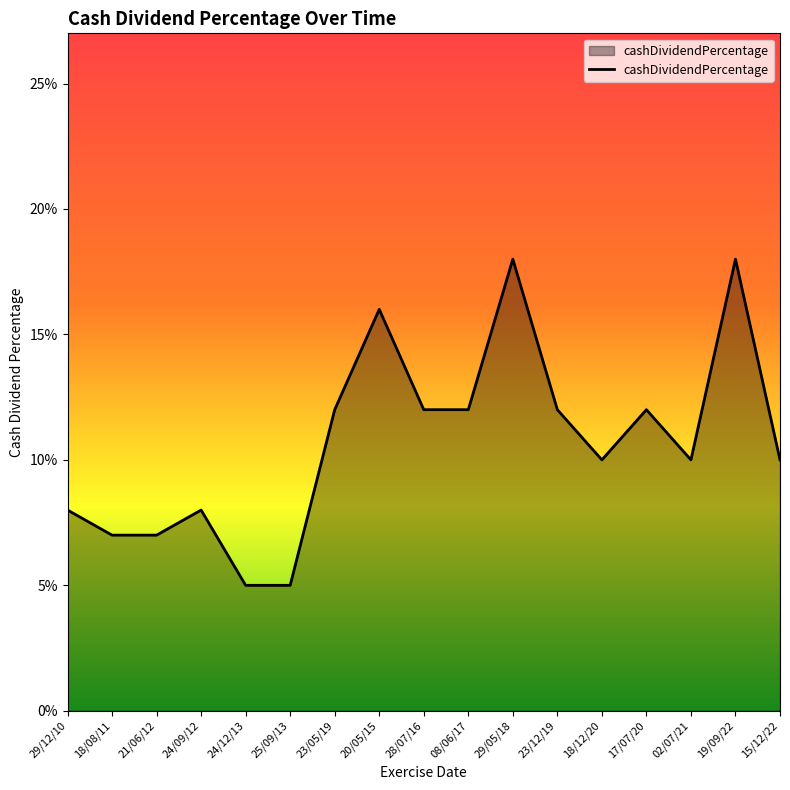

What is the value of the 13th point from the left?

0.1